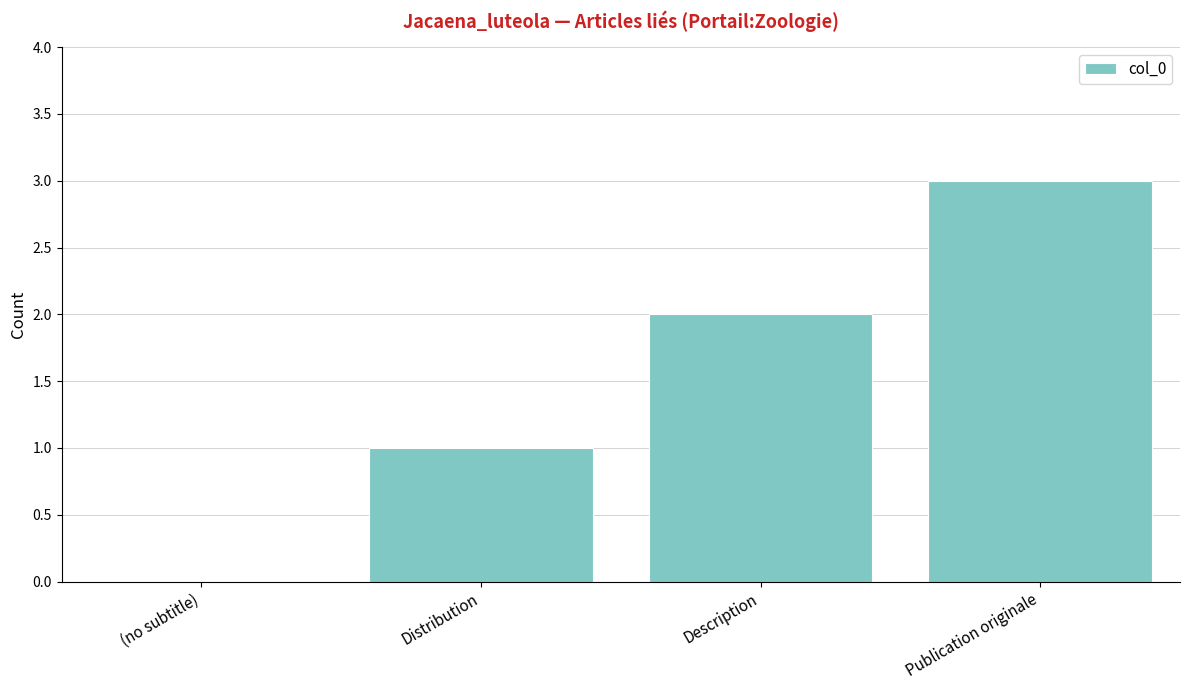

Reading left to right, extract all data points from this chart.

(no subtitle)=0	Distribution=1	Description=2	Publication originale=3